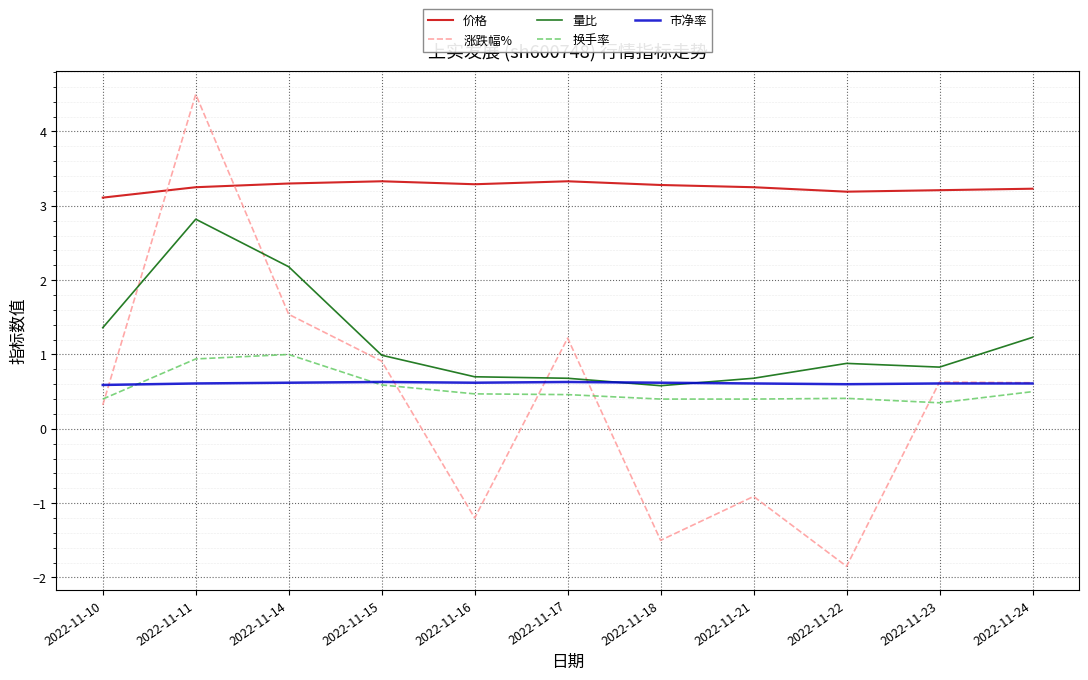

Which series has the widest spread of values?

涨跌幅%